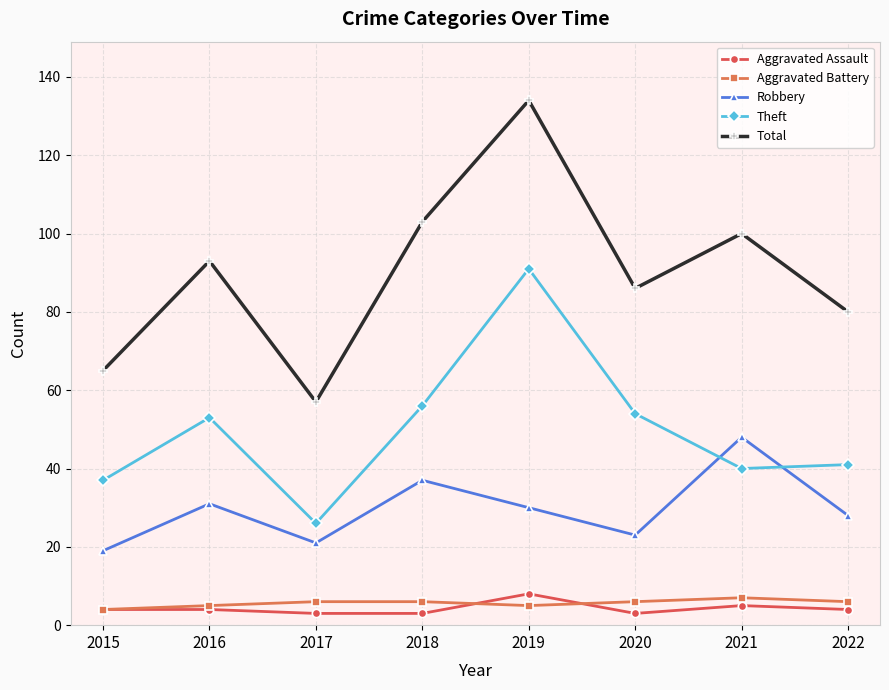

True or false: Aggravated Battery has a value of 6 at 2022.

True